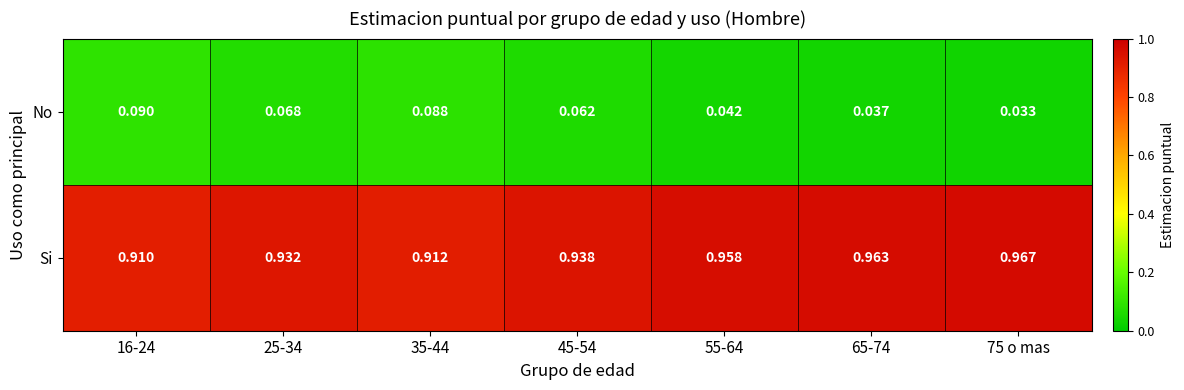

At 55-64, list the series in order from largest to smallest.

Si, No